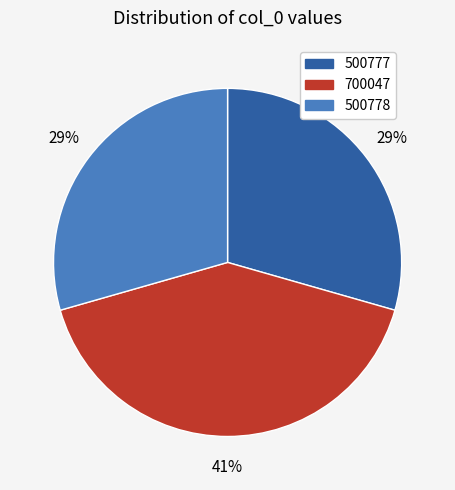

True or false: 500777 accounts for 29% of the total.

True